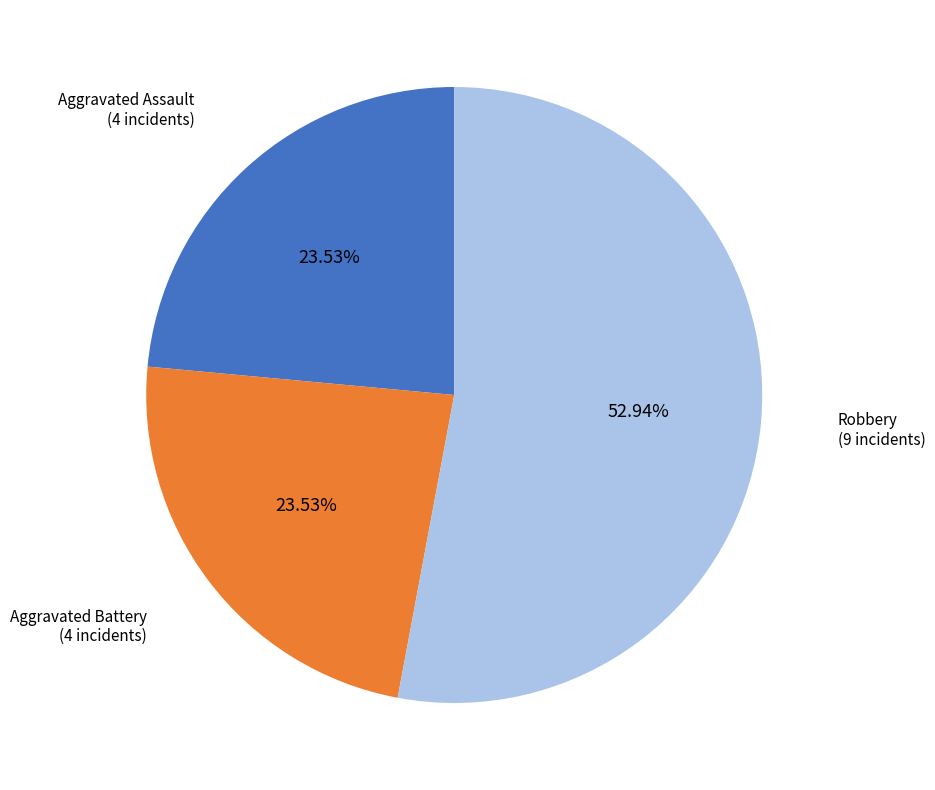

What percentage is the Aggravated Battery slice, to the nearest percent?

24%